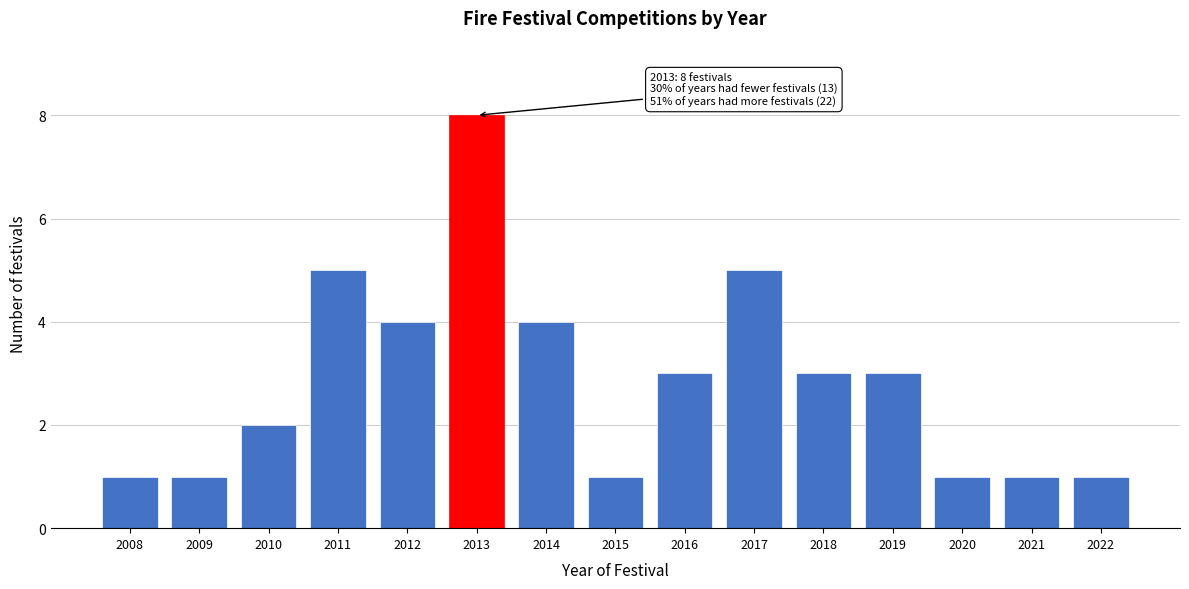

Reading right to left, list all the values displayed in this chart.

1	1	1	3	3	5	3	1	4	8	4	5	2	1	1